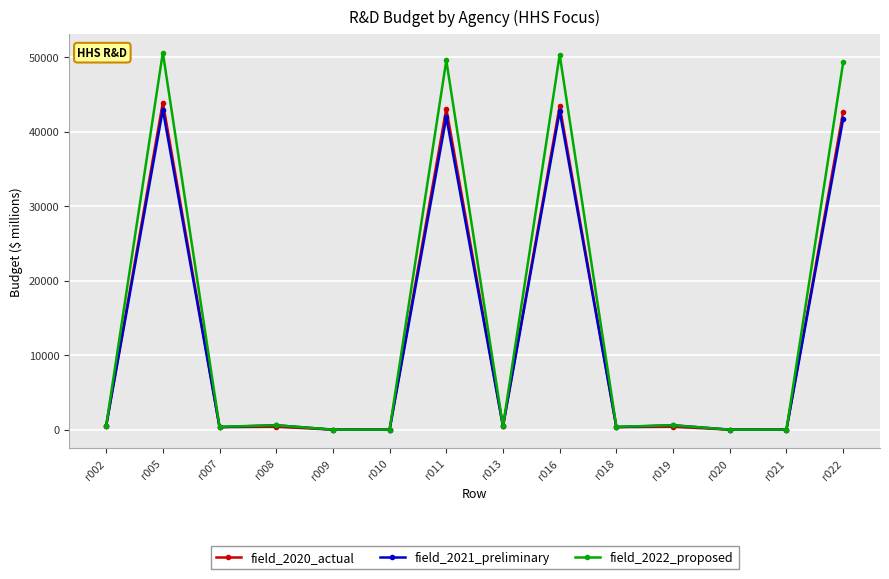

What is the maximum value for field_2022_proposed?

50631